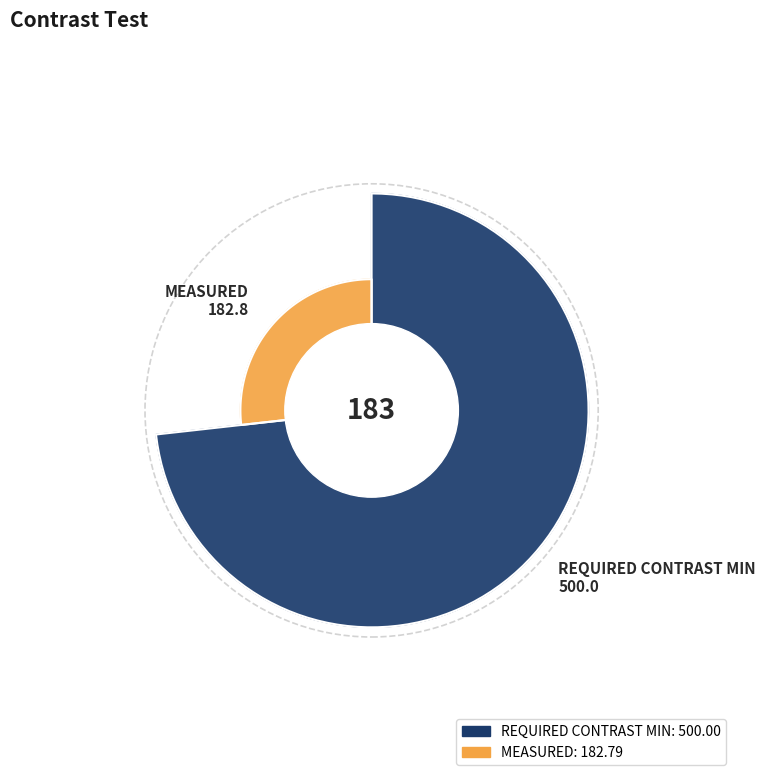

Which slice is the smallest?

MEASURED